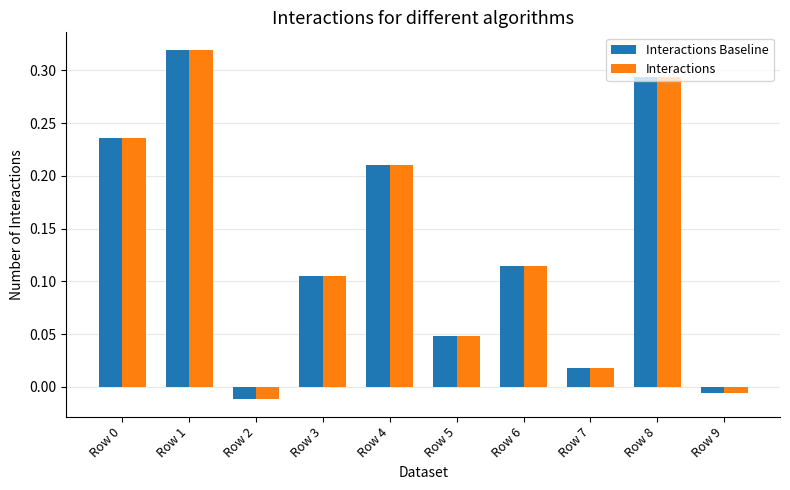

How many values in the Interactions Baseline series exceed 0?

8